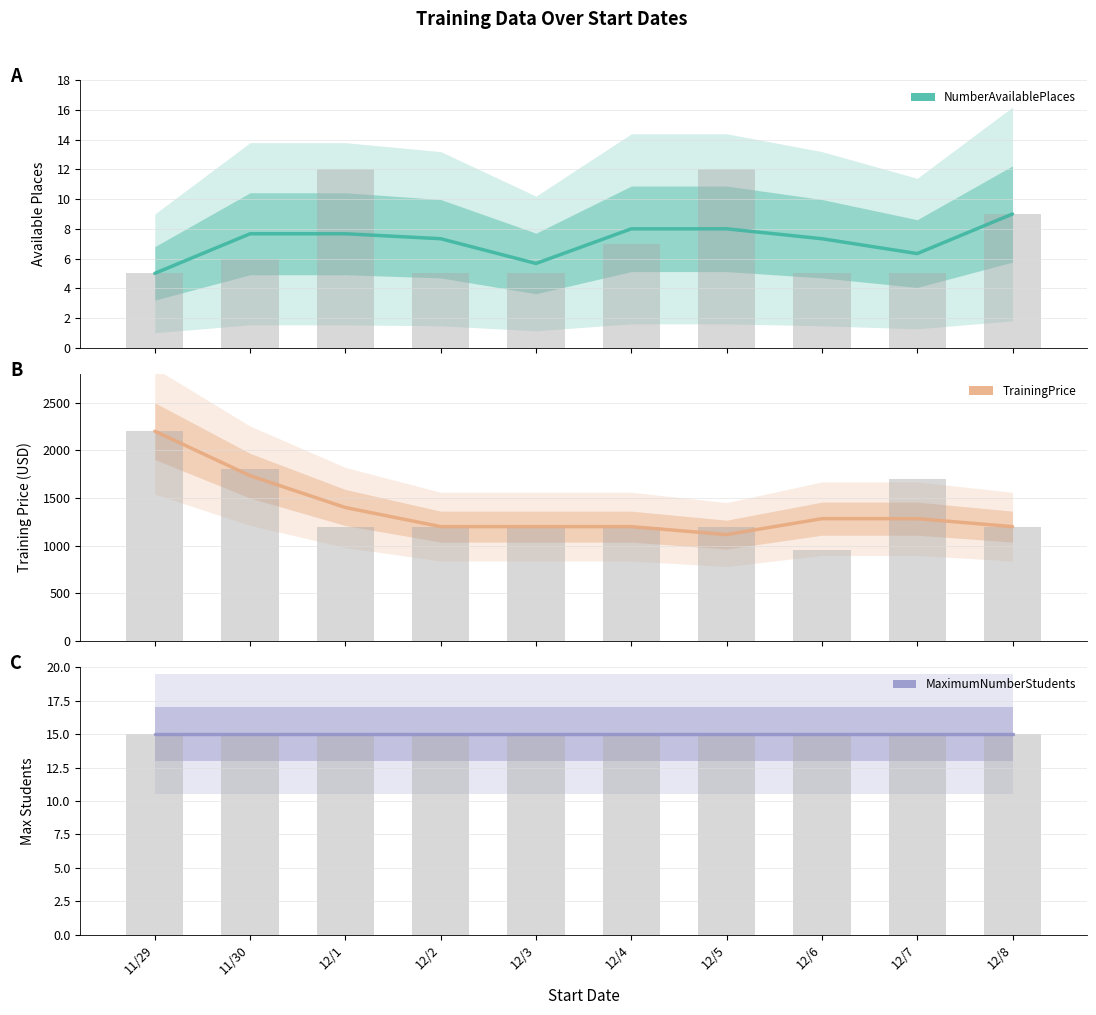

The value of NumberAvailablePlaces__c raw at 12/1 is 4.4. True or false?

False